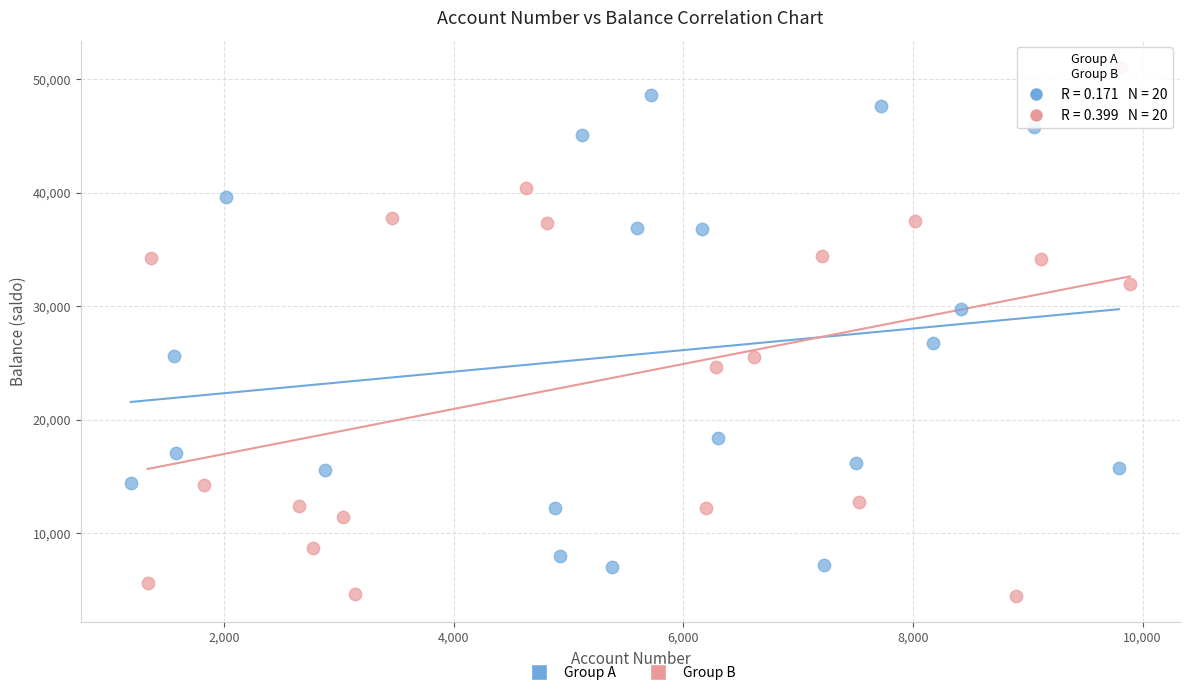

Which series contains the highest Y value?

Group B